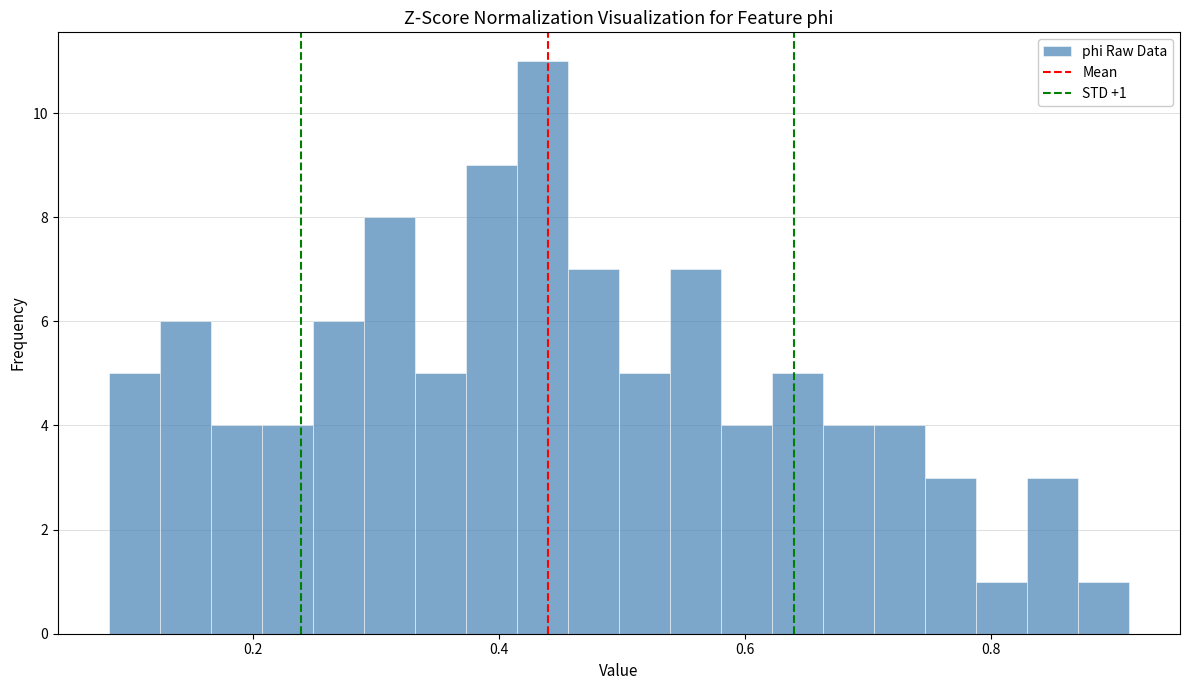

Read against the x-axis, roughly where is the centre of the tallest bar?

0.44